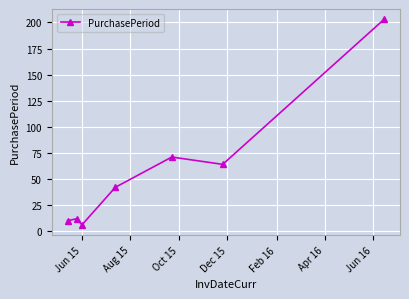

What is the sum of all values?

408